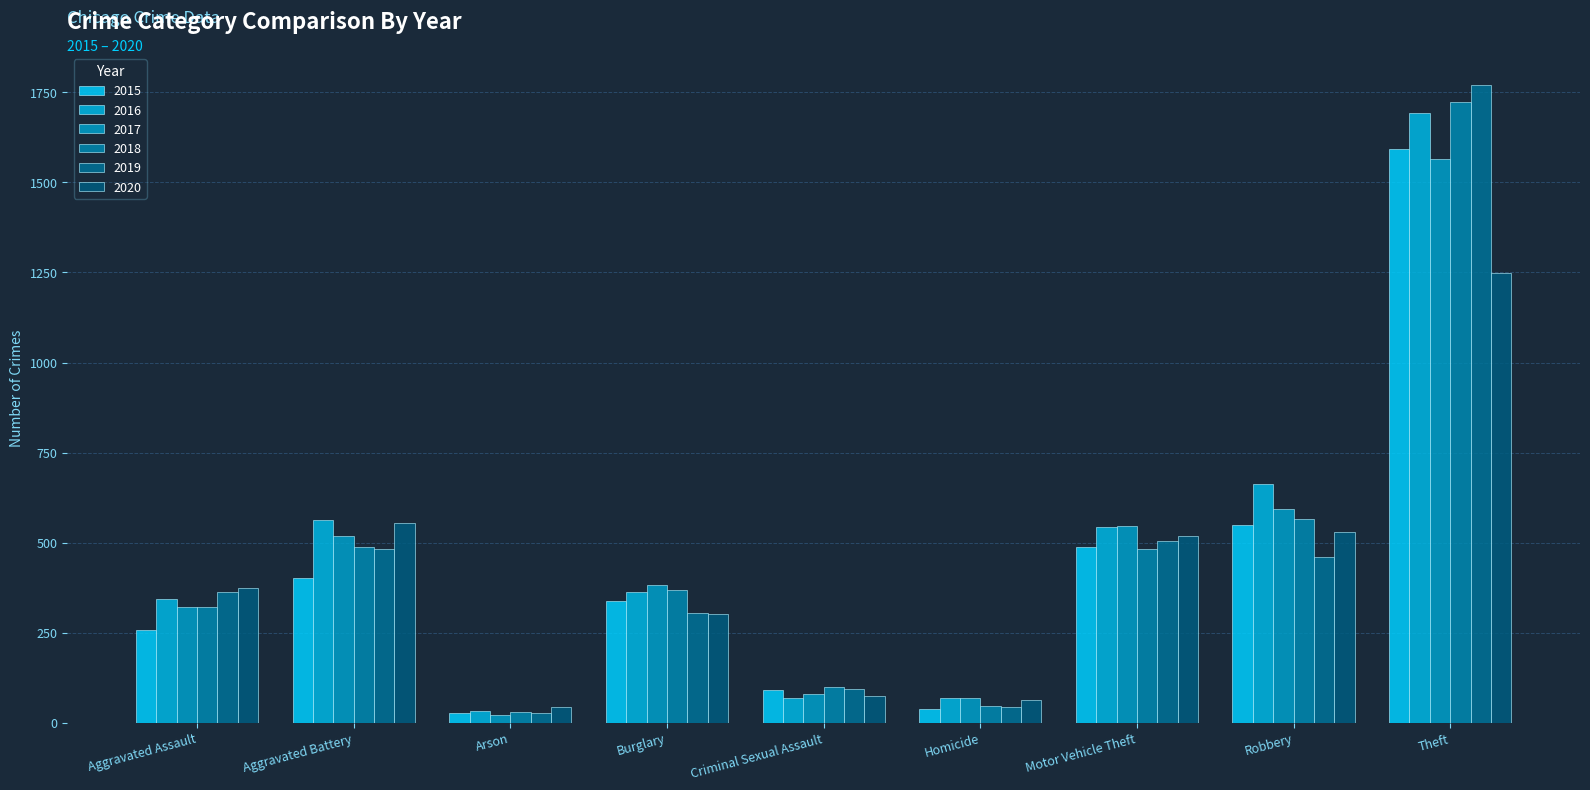

What is the difference between the 2015 values at Robbery and Aggravated Battery?

149